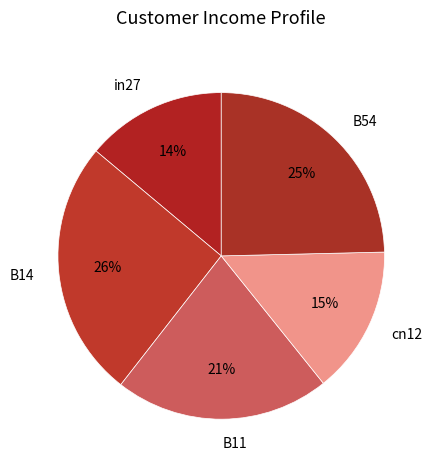

Which slice is the largest?

B14